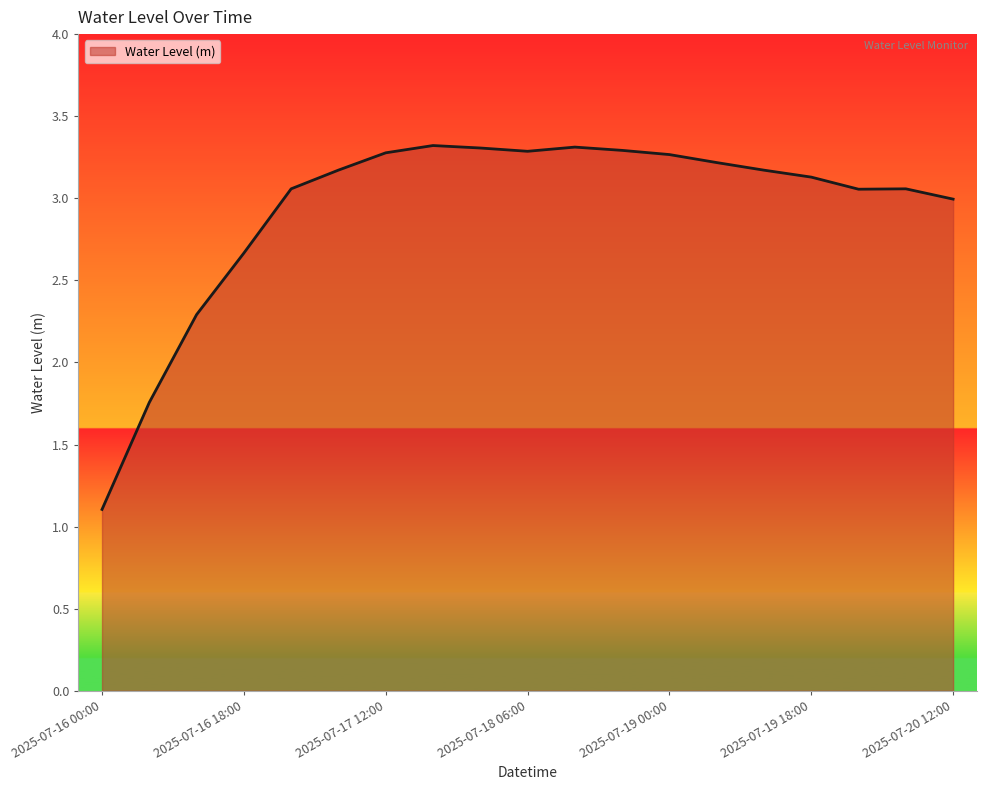

What is the smallest value displayed?

1.1